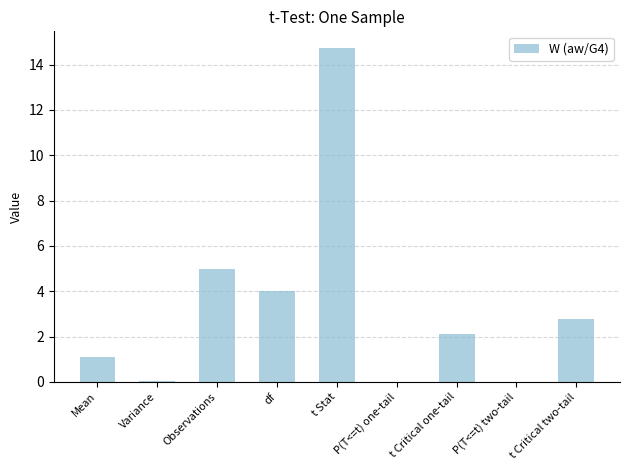

The value at df is 4.0. True or false?

True